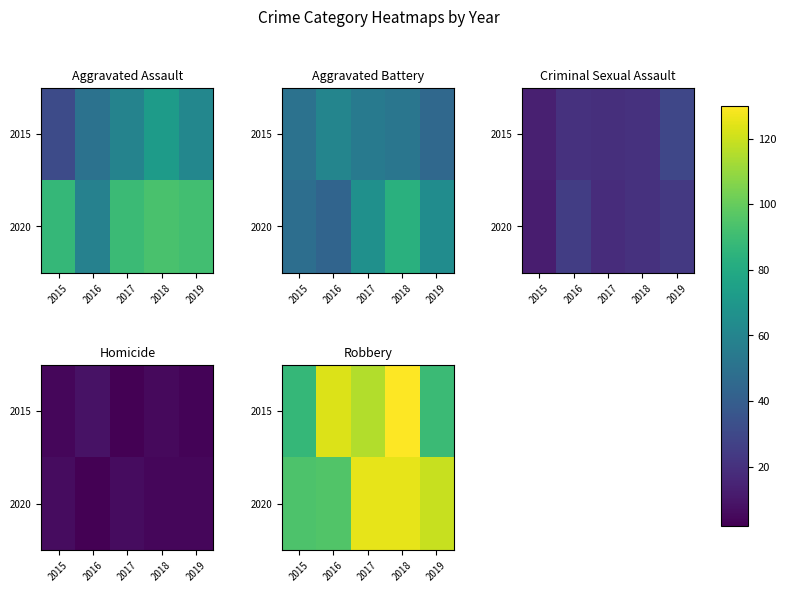

What is the difference between the maximum and second lowest values in the 2020 series?

30